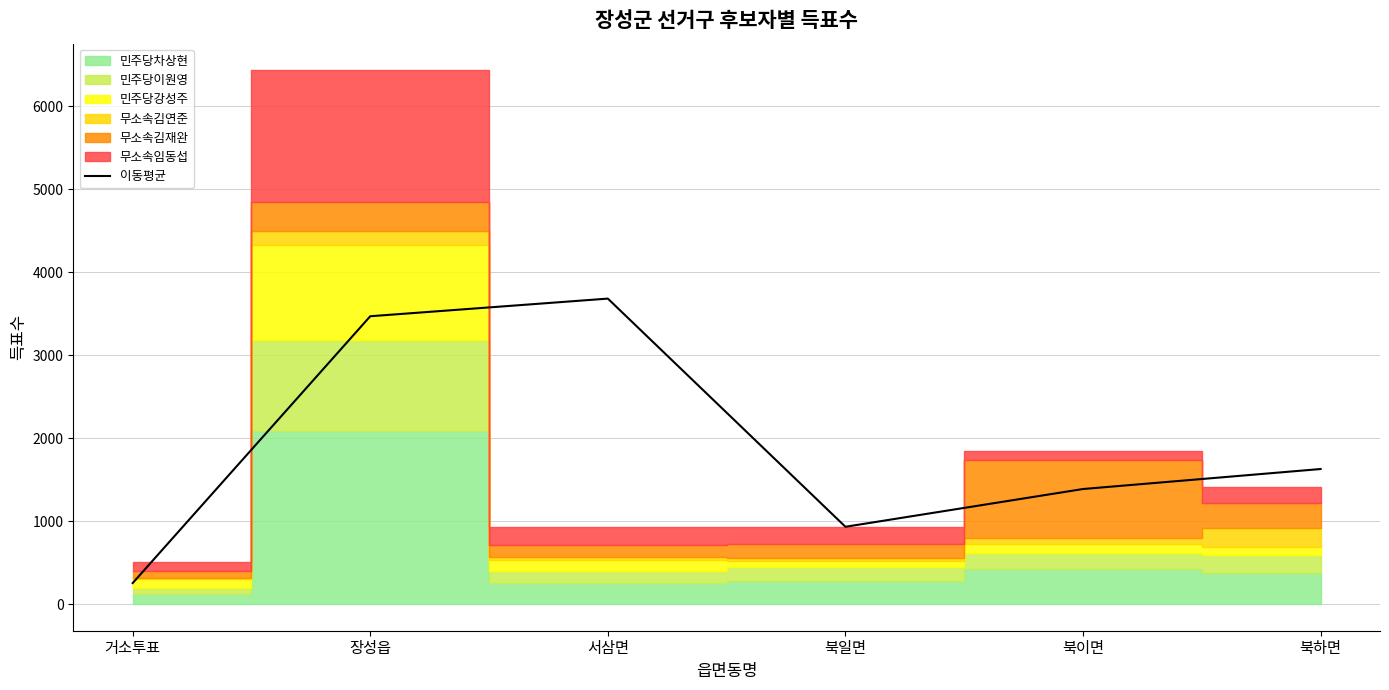

True or false: the data shows 338.6 at 북일면.

False